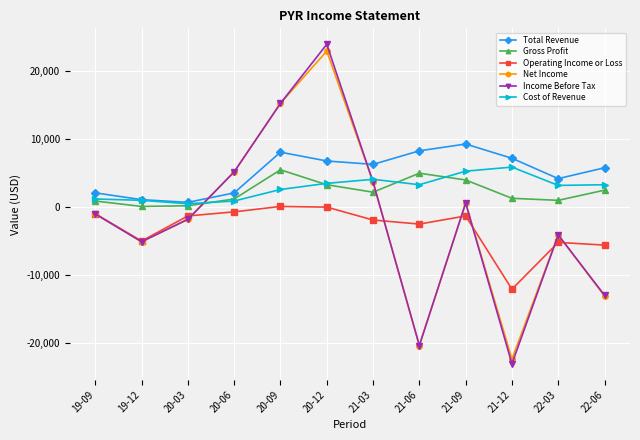

The value of Total Revenue at 20-09 is 2289. True or false?

False